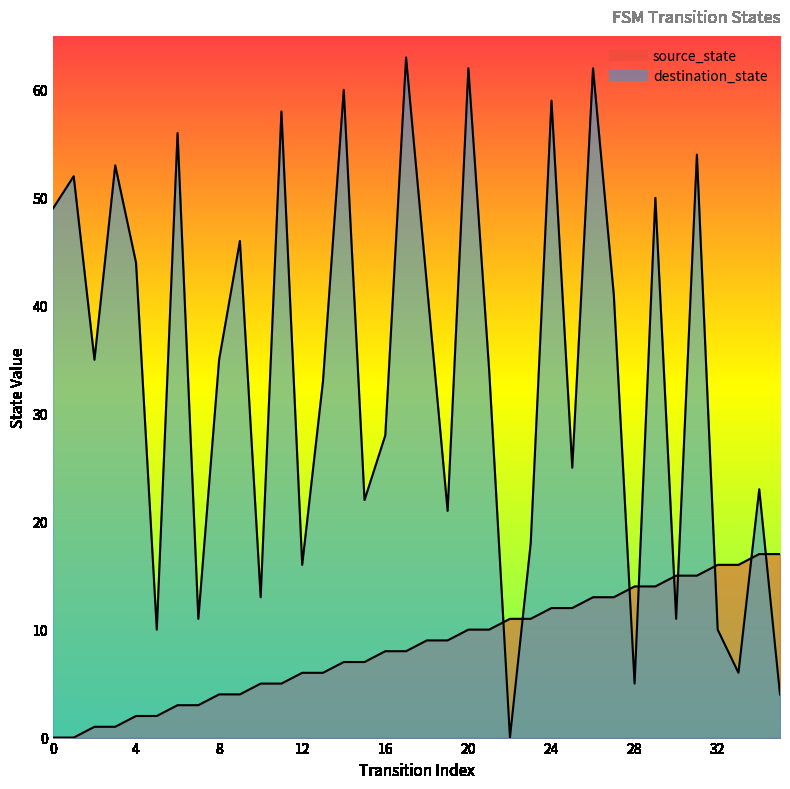

Count the number of data series in this chart.

2